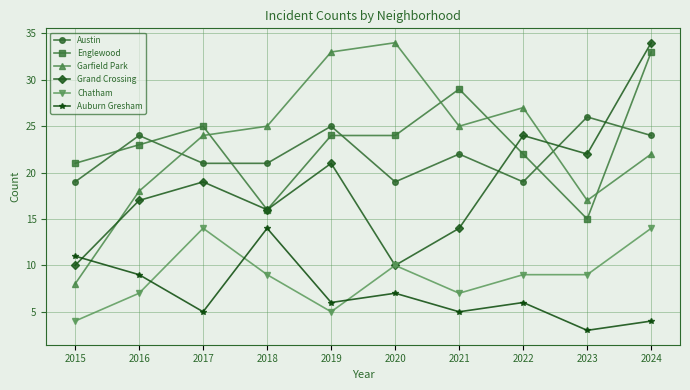

How many Austin values are between 19 and 24?

8